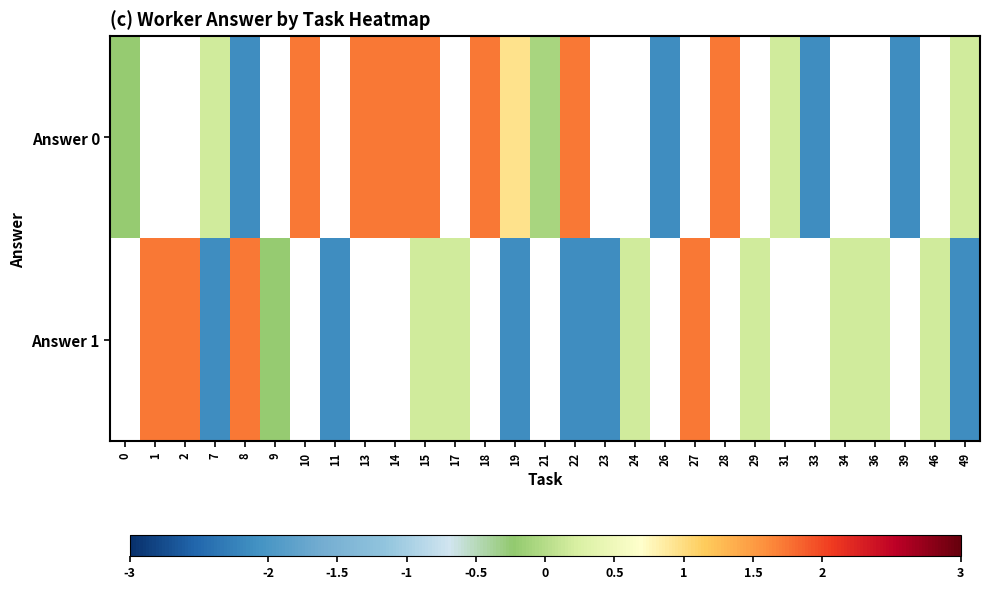

How many categories are shown in the chart?

29